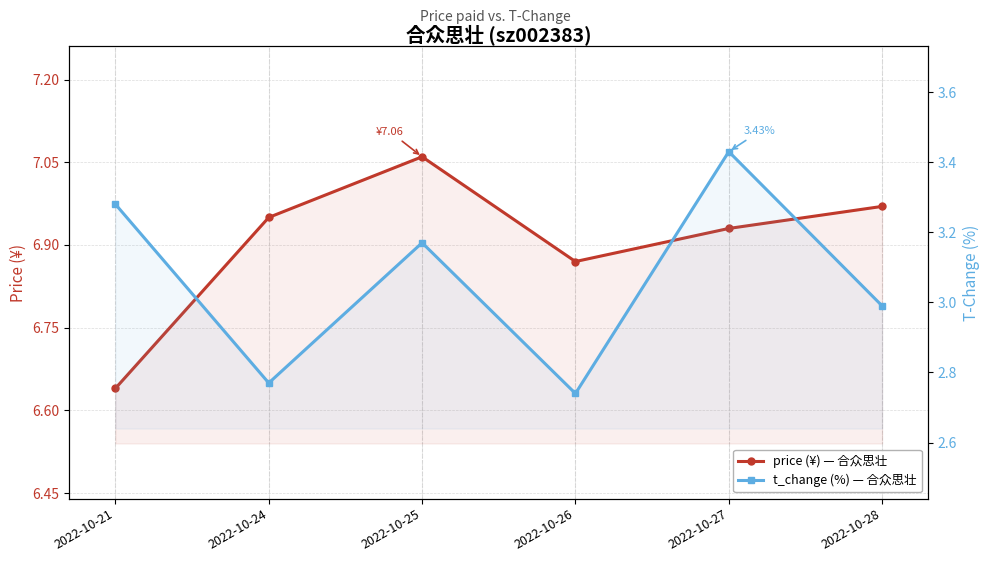

How many lines are shown in the chart?

2